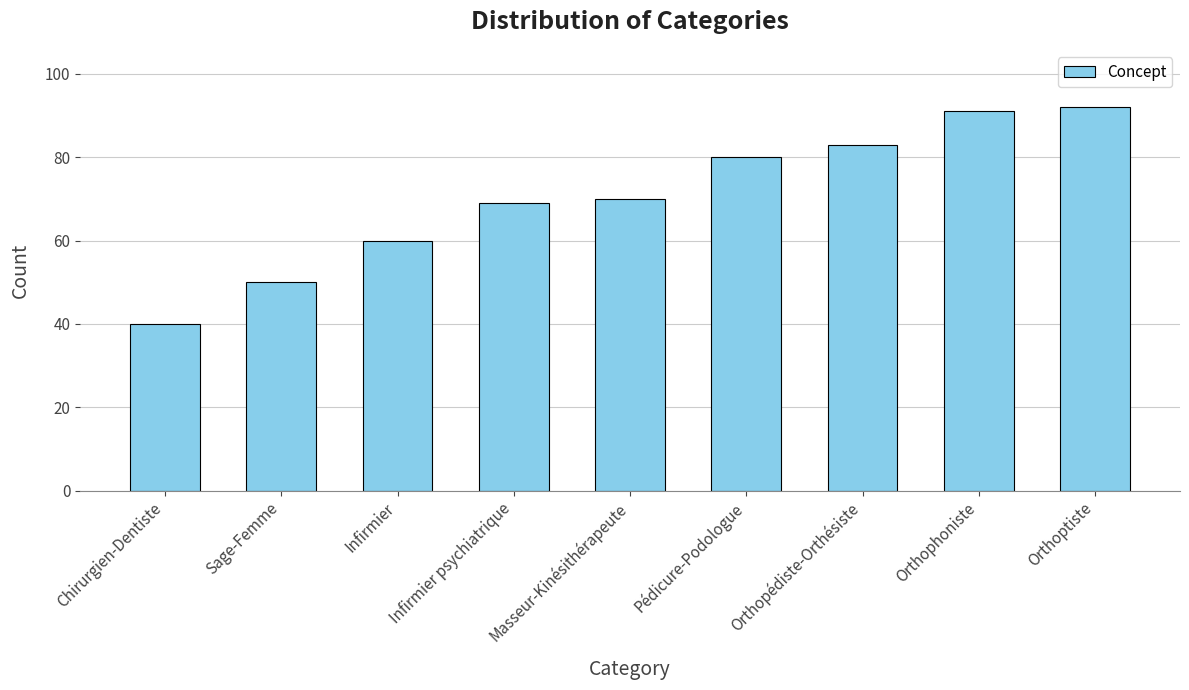

True or false: the data shows 121 at Orthopédiste-Orthésiste.

False